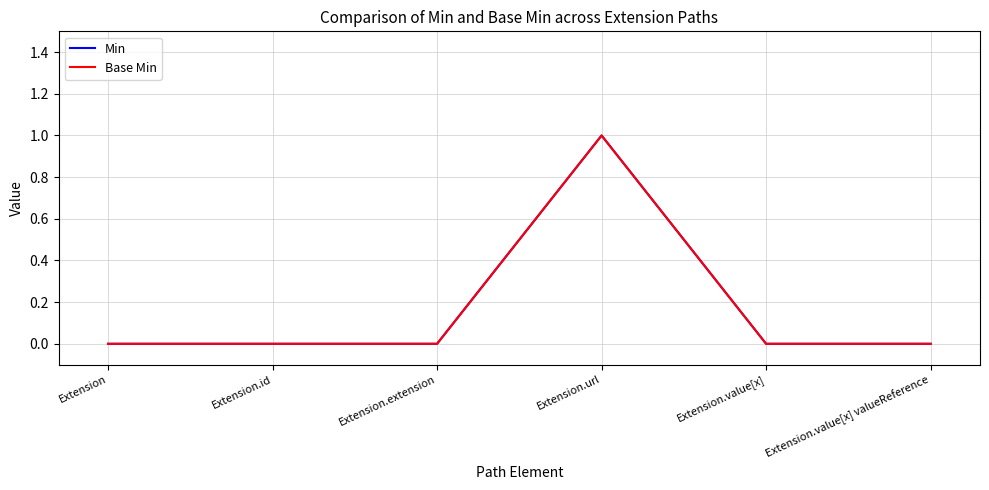

Does the chart display data point markers on the line(s)?

No